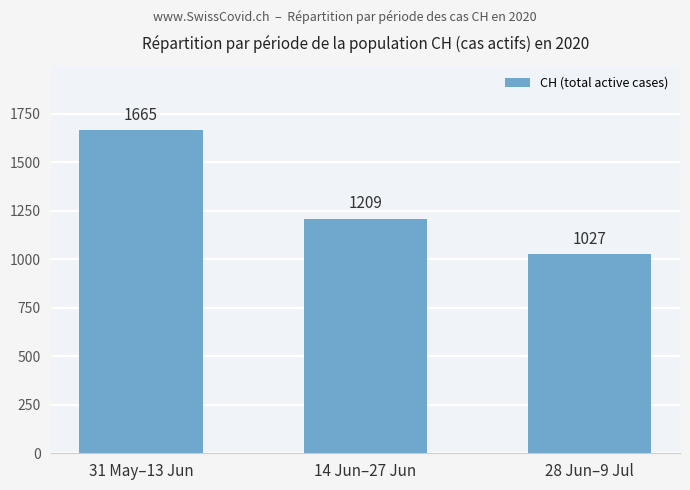

Reading right to left, extract all data points from this chart.

1027	1209	1665